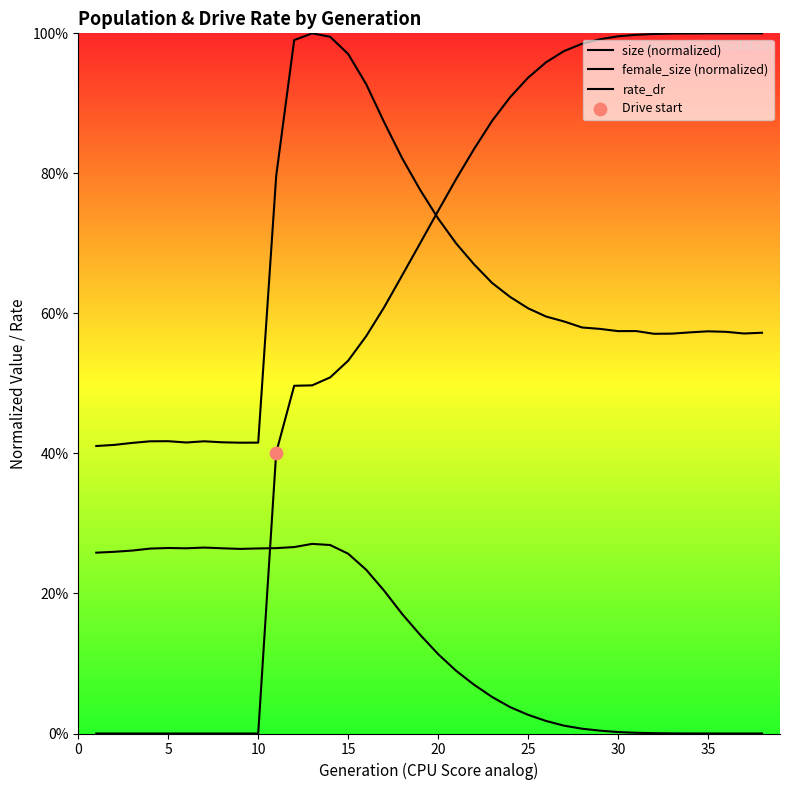

Is the value of rate_dr at 24 greater than the value of female_size (normalized) at 10?

Yes